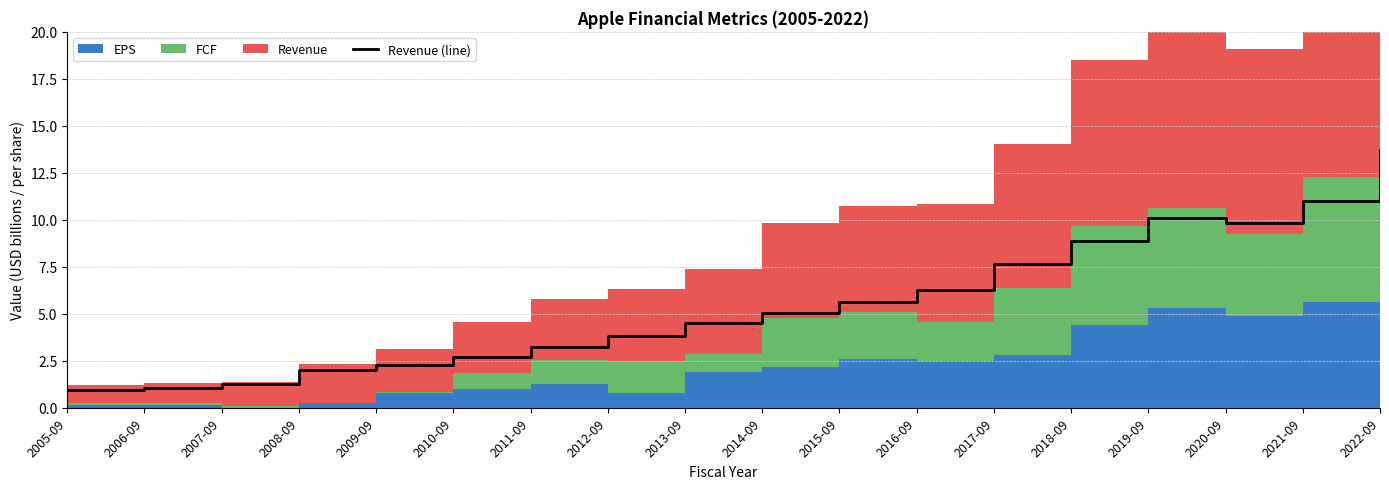

Reading left to right, what are all the values shown in this chart?

2005-09=0.9	2006-09=1.0	2007-09=1.3	2008-09=2.0	2009-09=2.3	2010-09=2.7	2011-09=3.2	2012-09=3.8	2013-09=4.5	2014-09=5.0	2015-09=5.6	2016-09=6.2	2017-09=7.7	2018-09=8.8	2019-09=10.1	2020-09=9.8	2021-09=11.0	2022-09=13.7